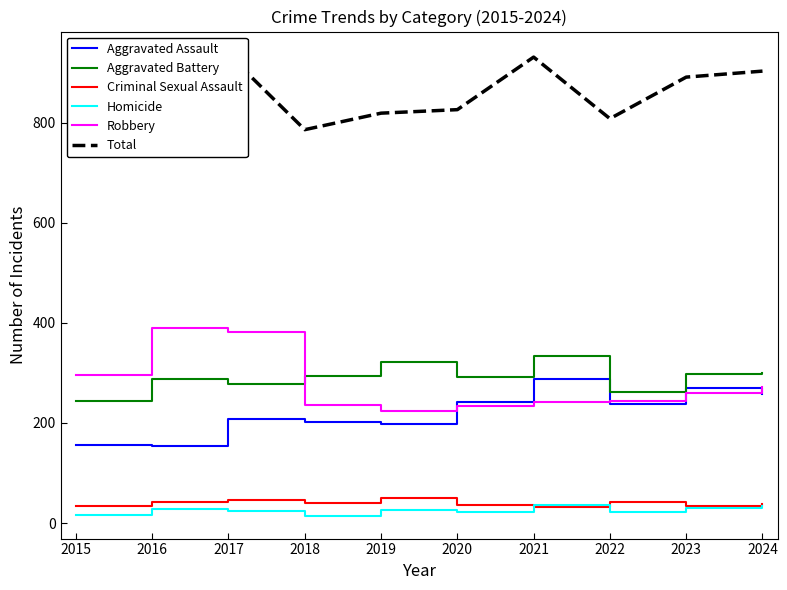

Reading left to right, list all the values displayed in this chart.

Aggravated Assault: 156	153	207	202	197	242	288	238	269	258
Aggravated Battery: 244	288	277	293	321	292	333	262	297	300
Criminal Sexual Assault: 34	43	47	40	50	36	32	42	34	39
Homicide: 17	29	24	15	27	23	37	23	31	34
Robbery: 295	390	381	236	224	233	241	243	260	272
Total: 746	903	936	786	819	826	931	808	891	903